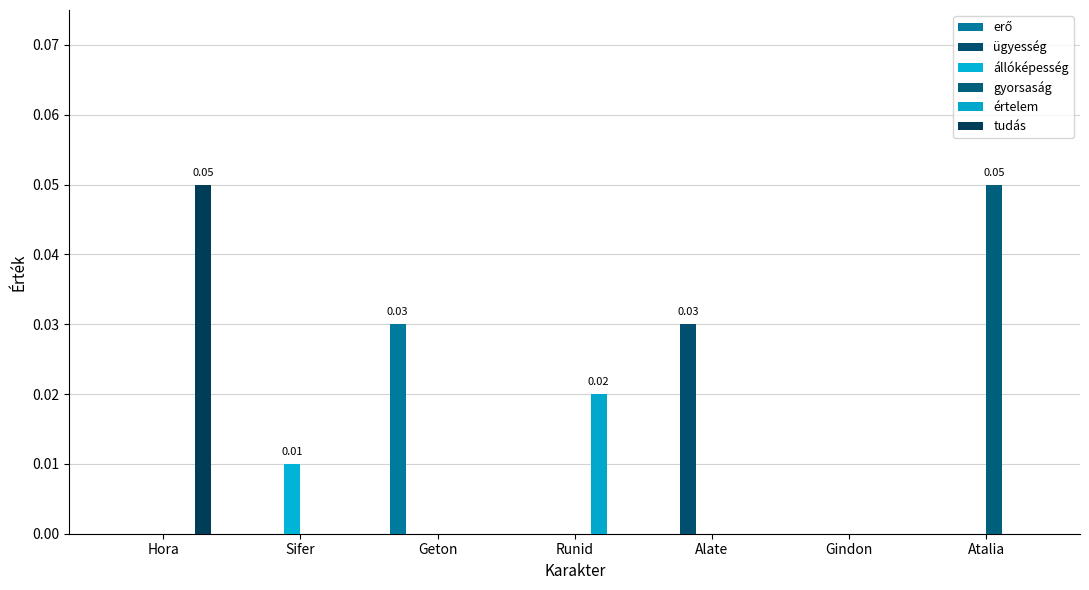

The értelem series shows -0.0 at Sifer. True or false?

False